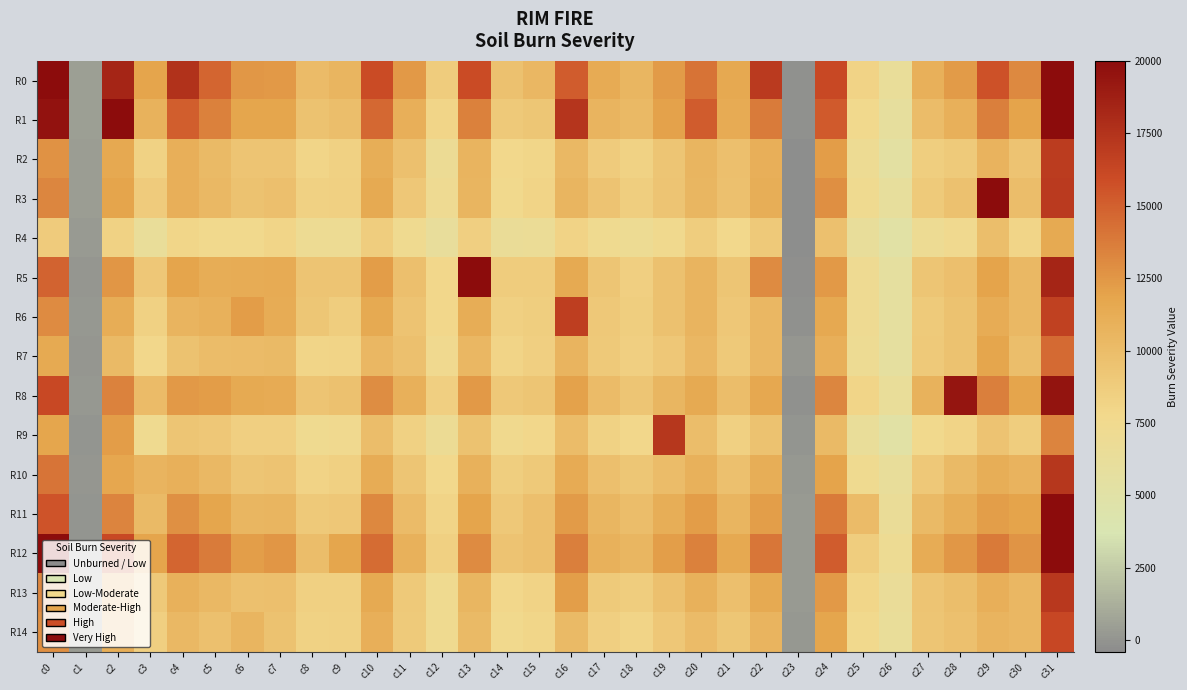

What is the total value across all series at c19?

158639